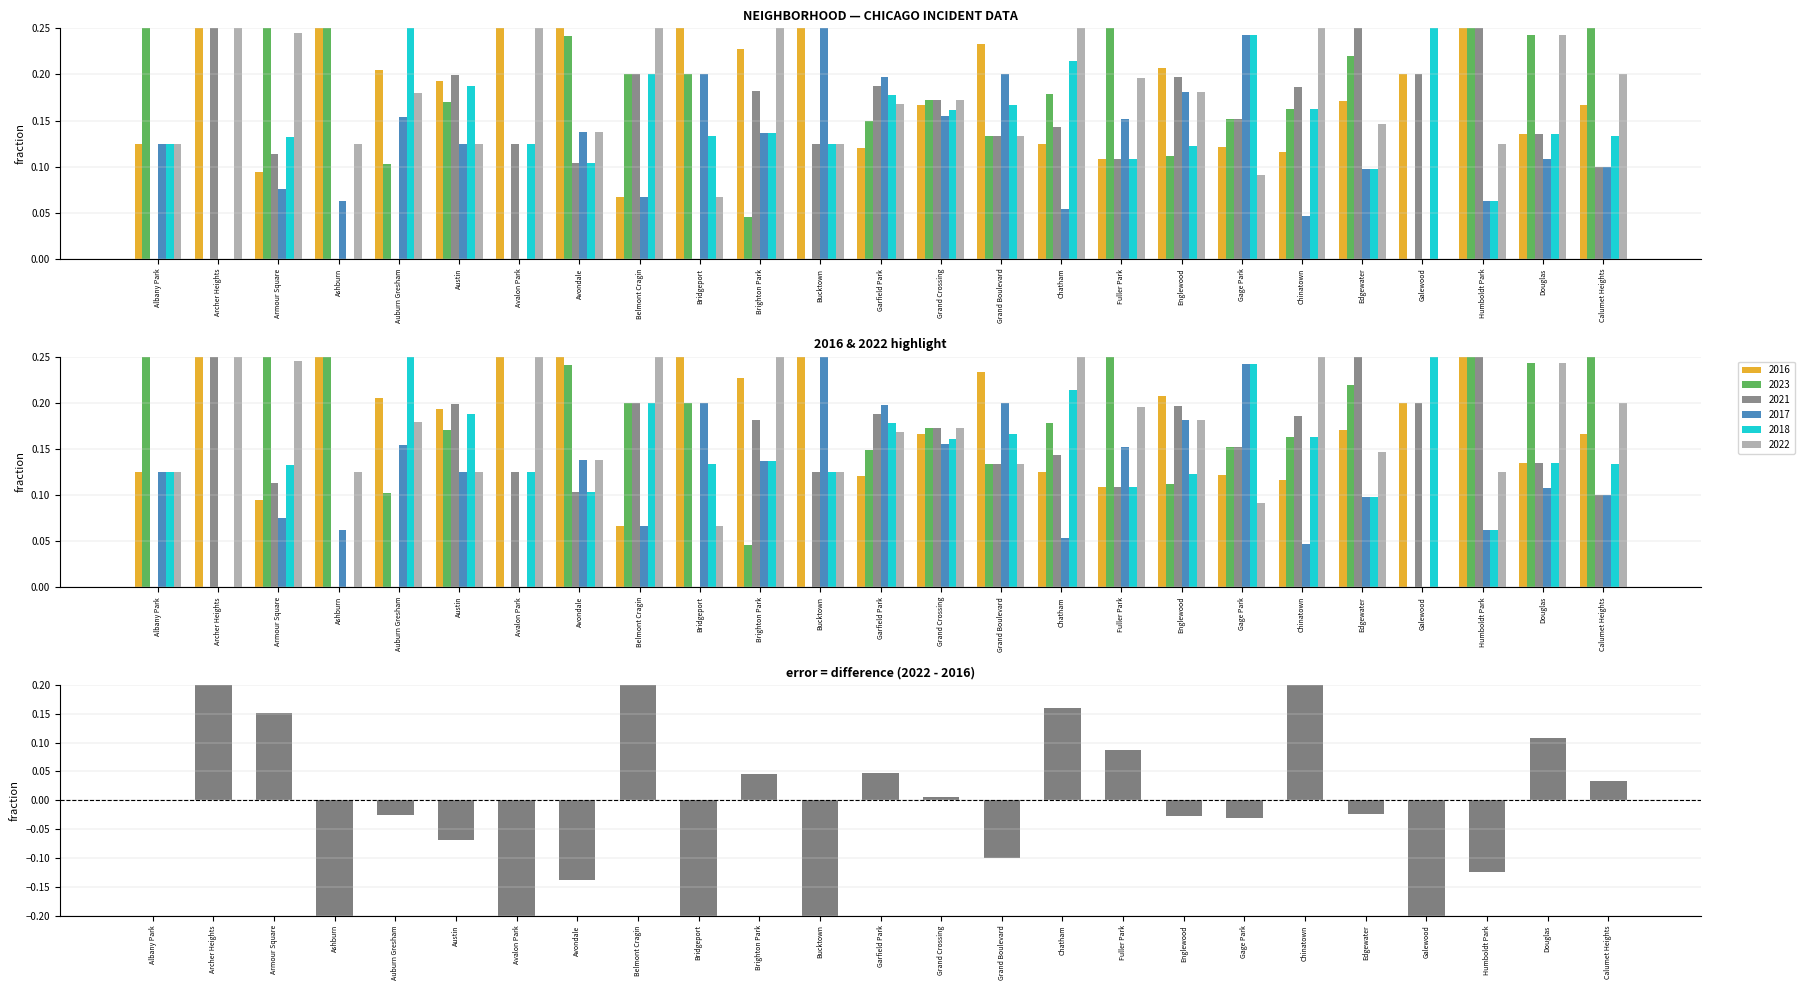

What value does the data have at Chinatown?

0.2